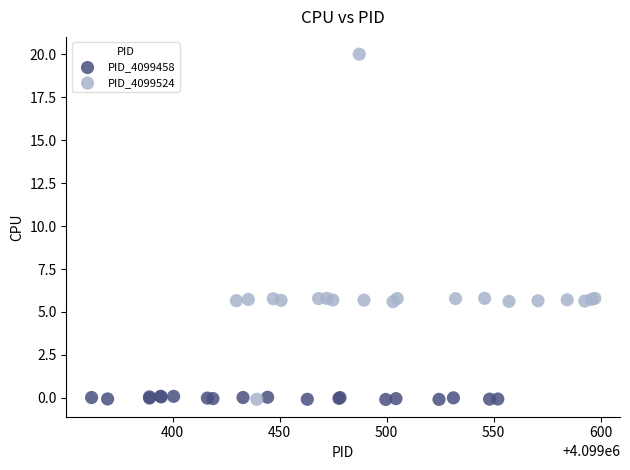

Which series reaches the maximum Y coordinate?

PID_4099524